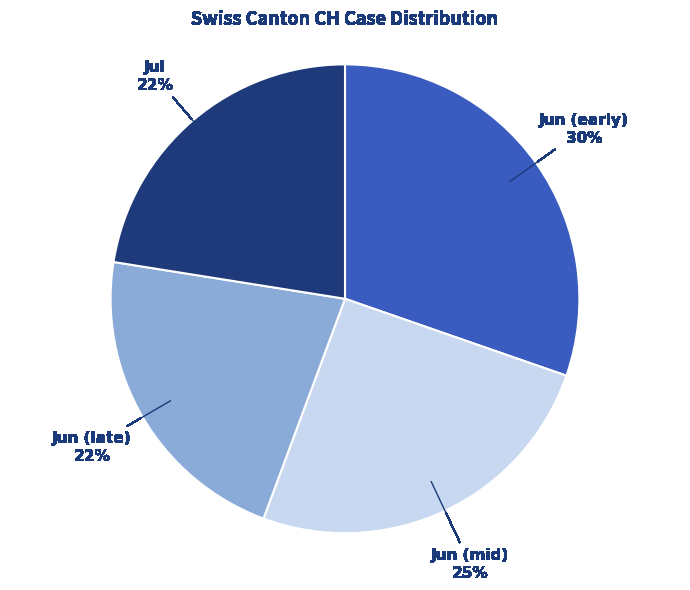

To the nearest percent, what is the average slice percentage?

25%